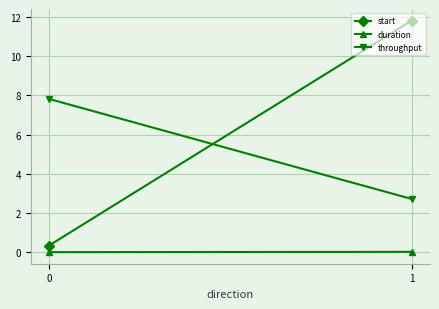

Reading left to right, list all the values displayed in this chart.

start: 0=0.3	1=11.8
duration: 0=0.0	1=0.0
throughput: 0=7.8	1=2.7